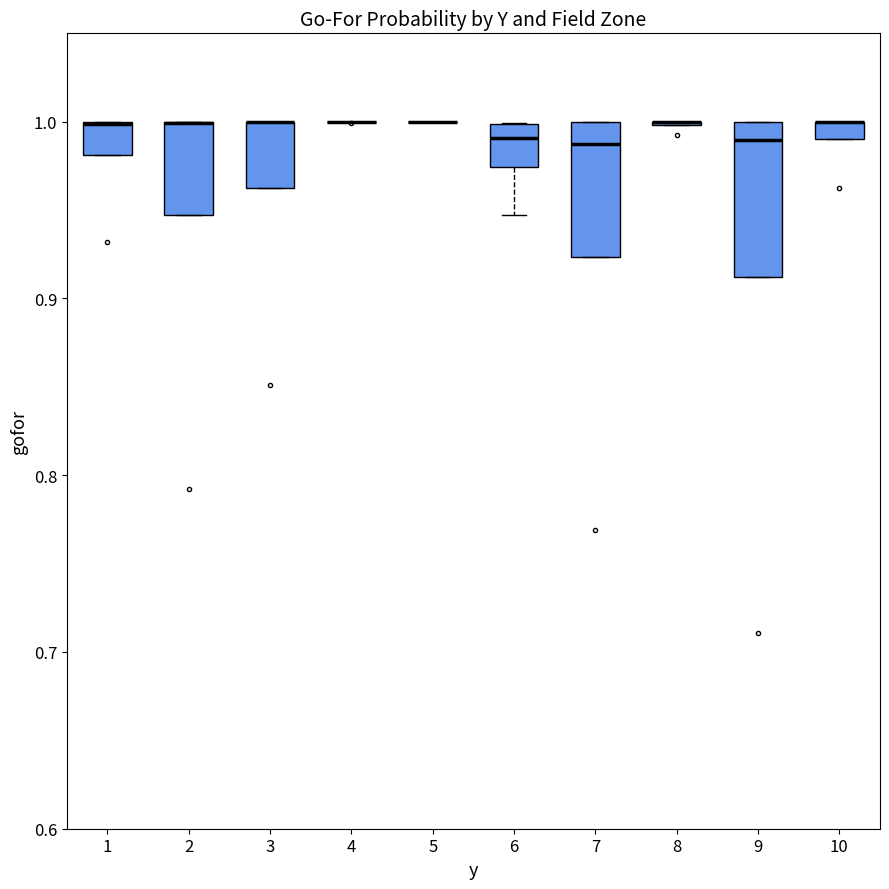

Which box is the tallest, from its lower edge to its upper edge?

9